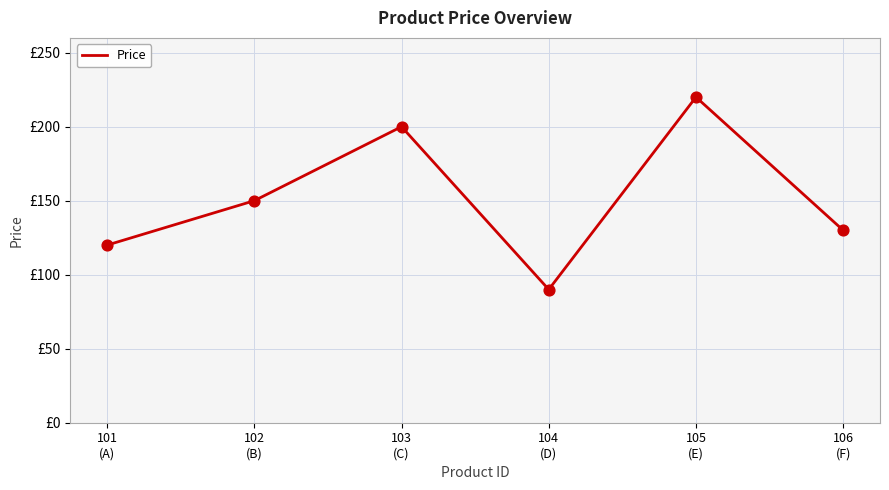

Between 103
(C) and 104
(D), which is larger?

103
(C)